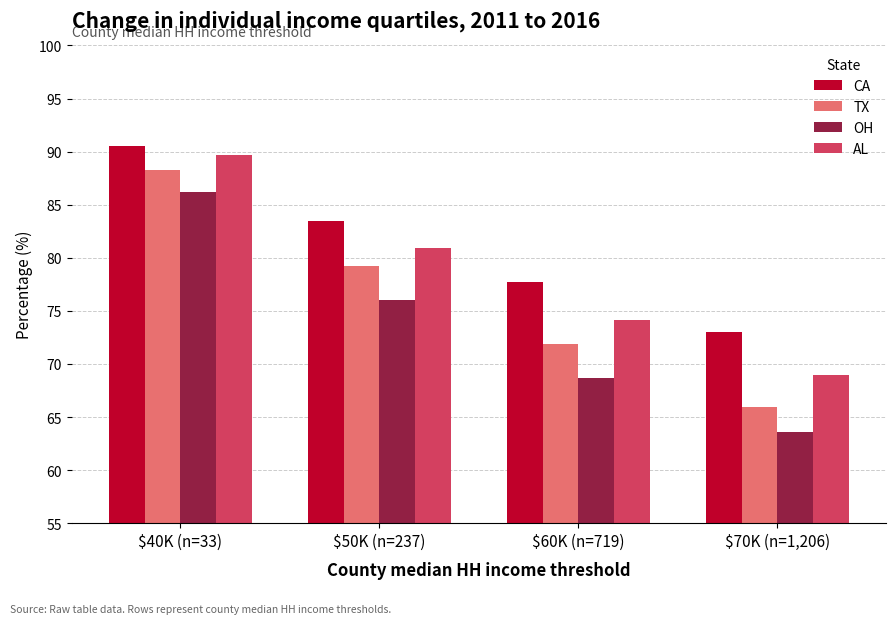

How many groups of bars are there?

4